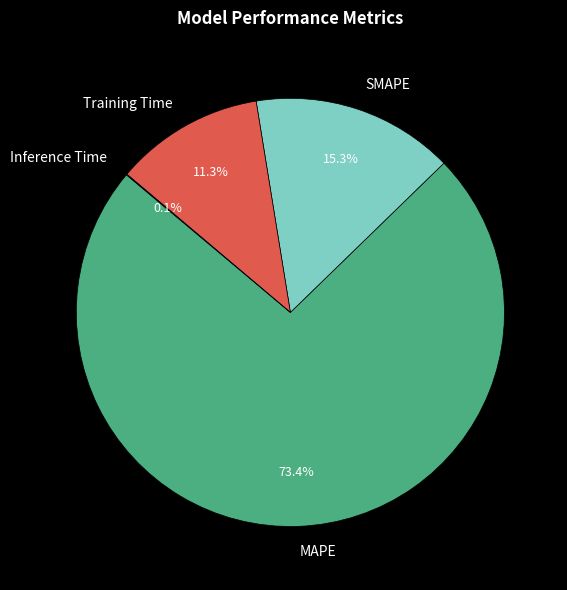

To the nearest percent, what is the difference between the largest and smallest slice percentages?

73%